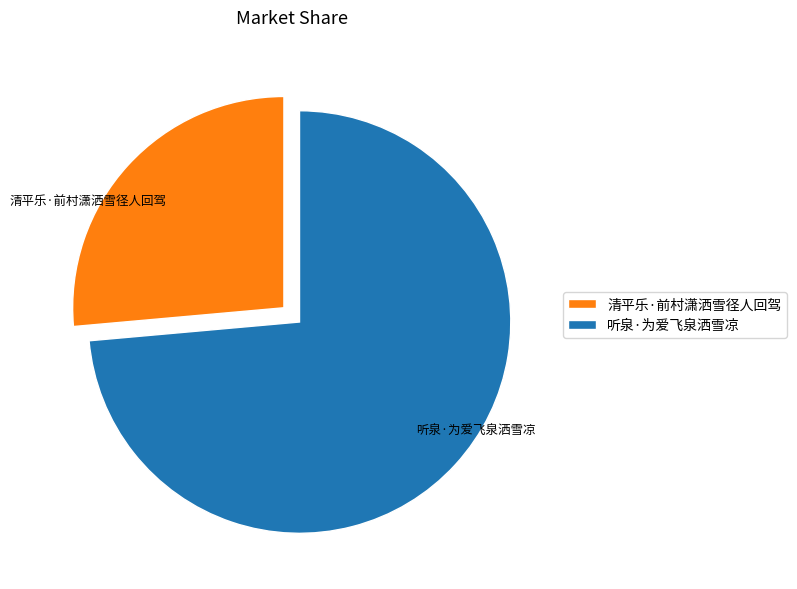

What is the largest slice in the pie chart?

听泉·为爱飞泉洒雪凉